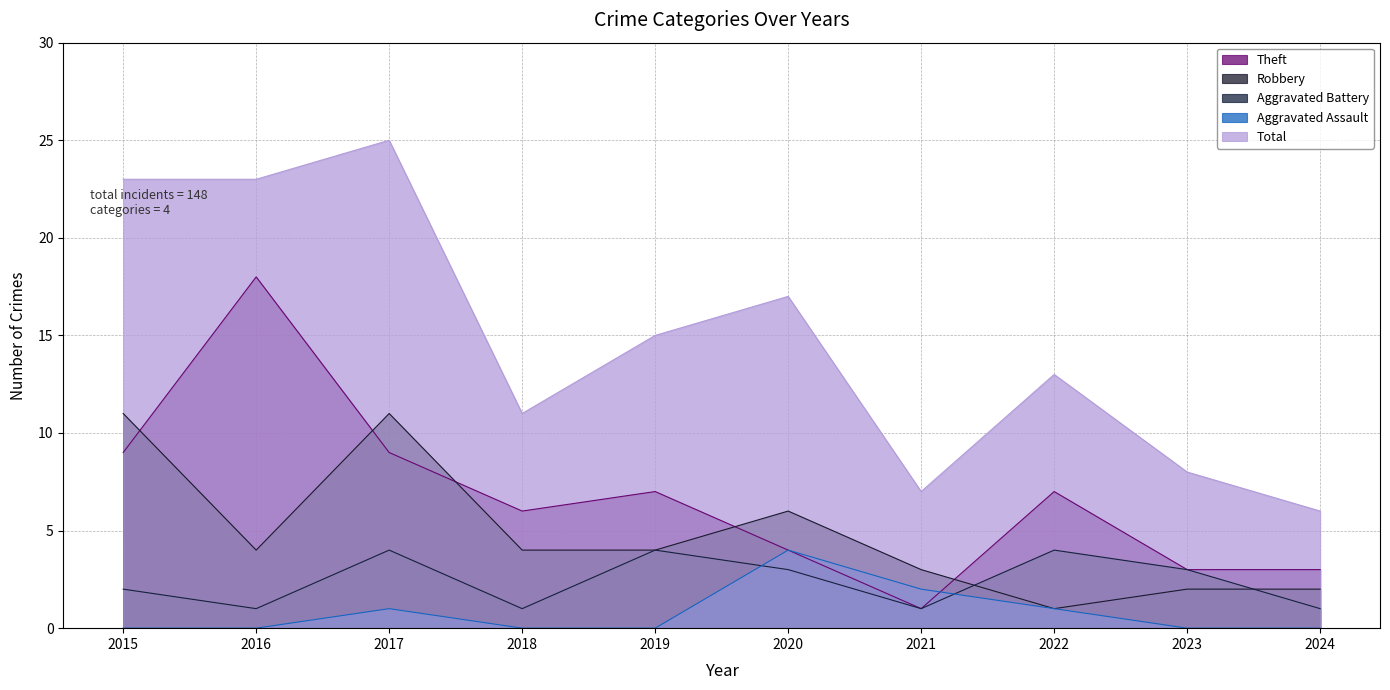

How many series are shown in this chart?

5